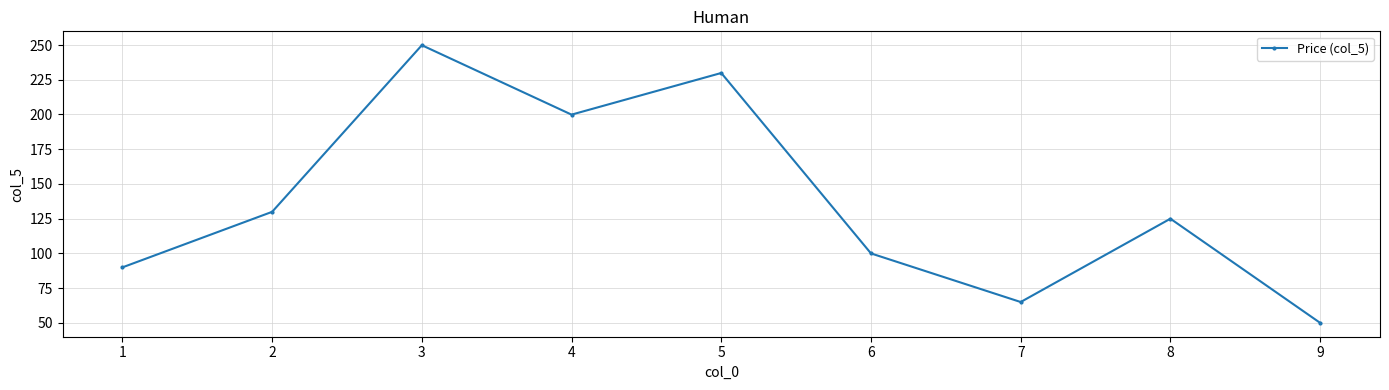

Which label corresponds to the largest value in the chart?

3